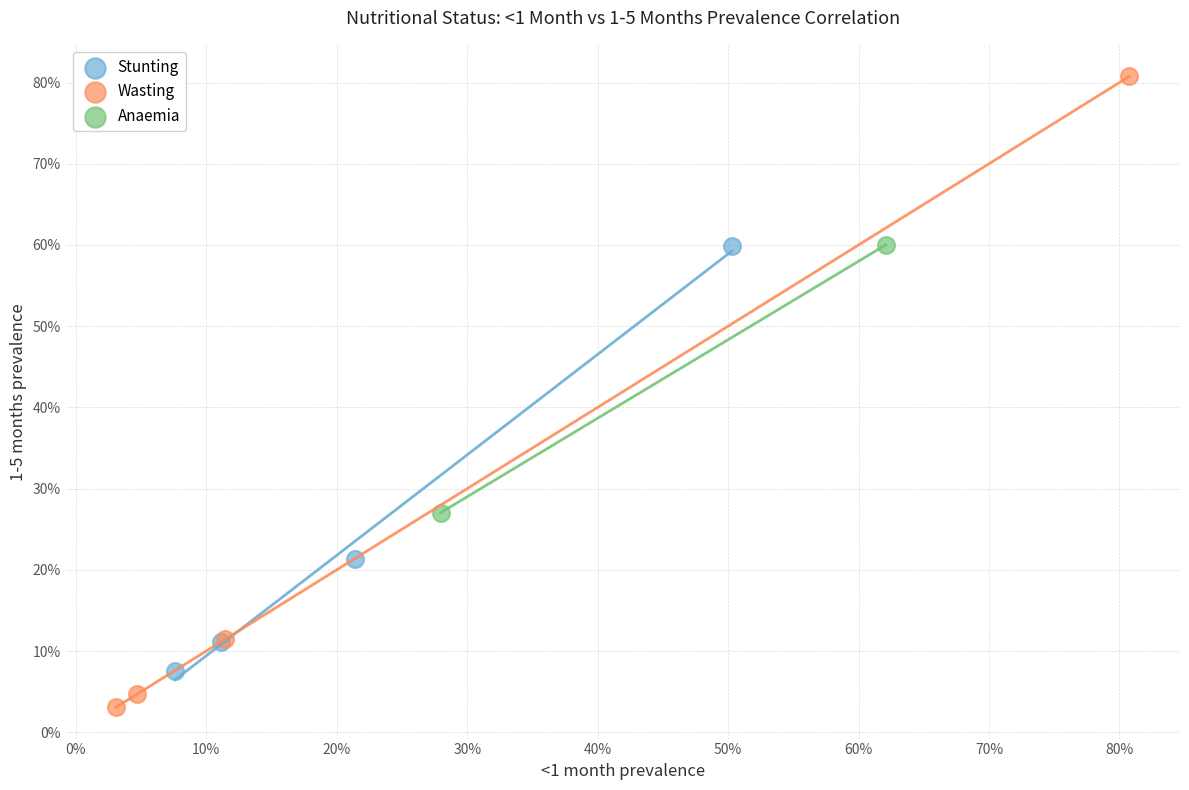

Which series reaches the maximum Y coordinate?

Wasting